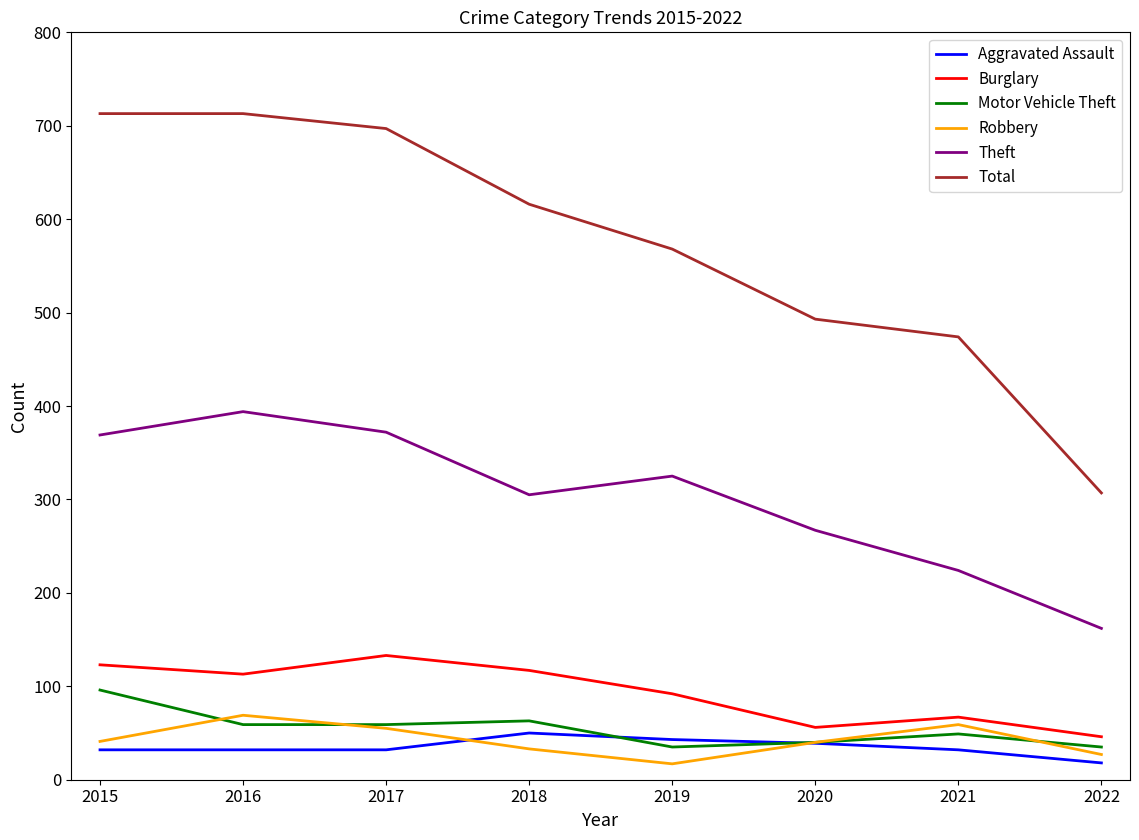

Where is the first local maximum for Theft?

2016